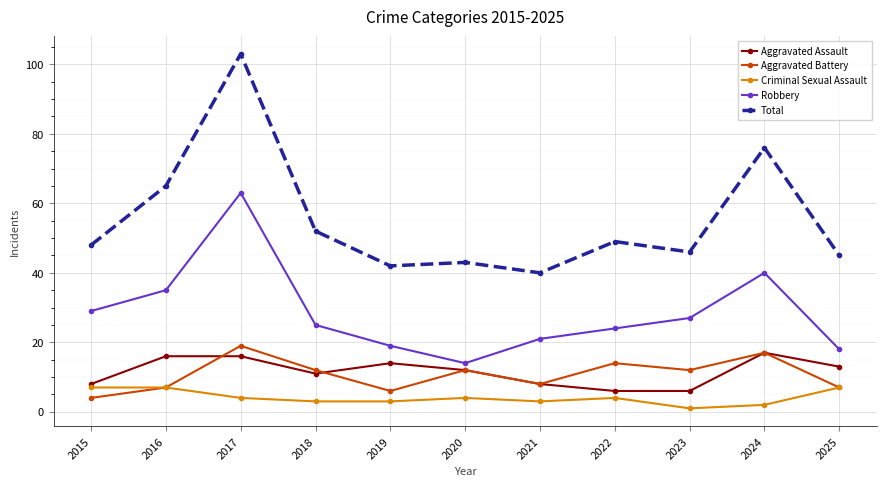

At which category does Aggravated Battery reach its first local peak?

2017